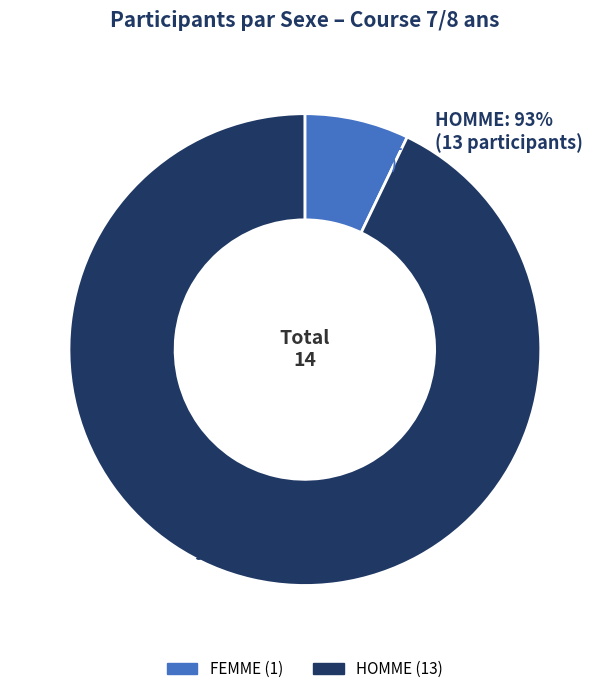

Rank the categories by value from highest to lowest.

HOMME, FEMME